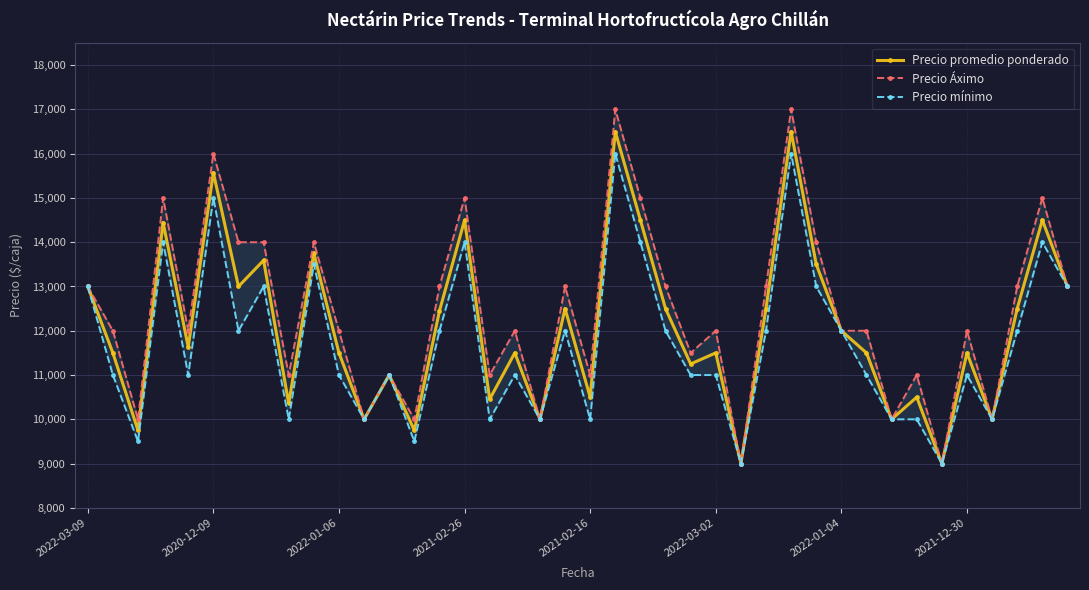

What is the minimum value shown in the chart?

9000